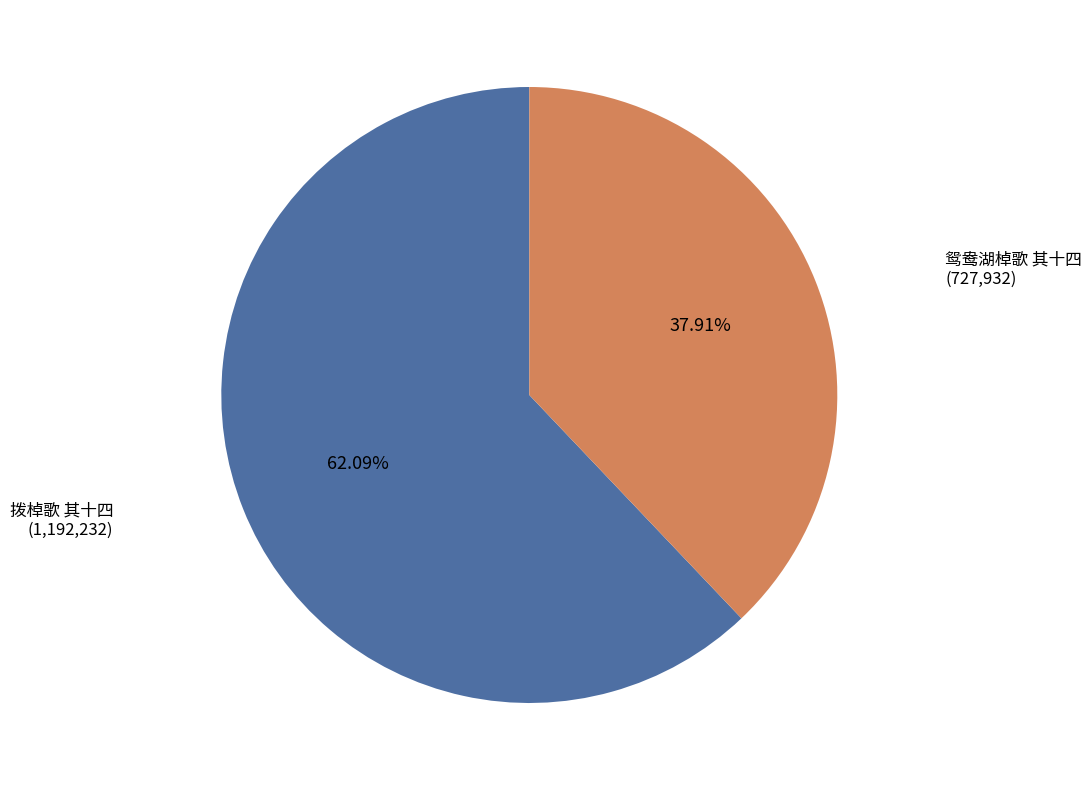

Is there any slice that represents more than half of the pie?

Yes